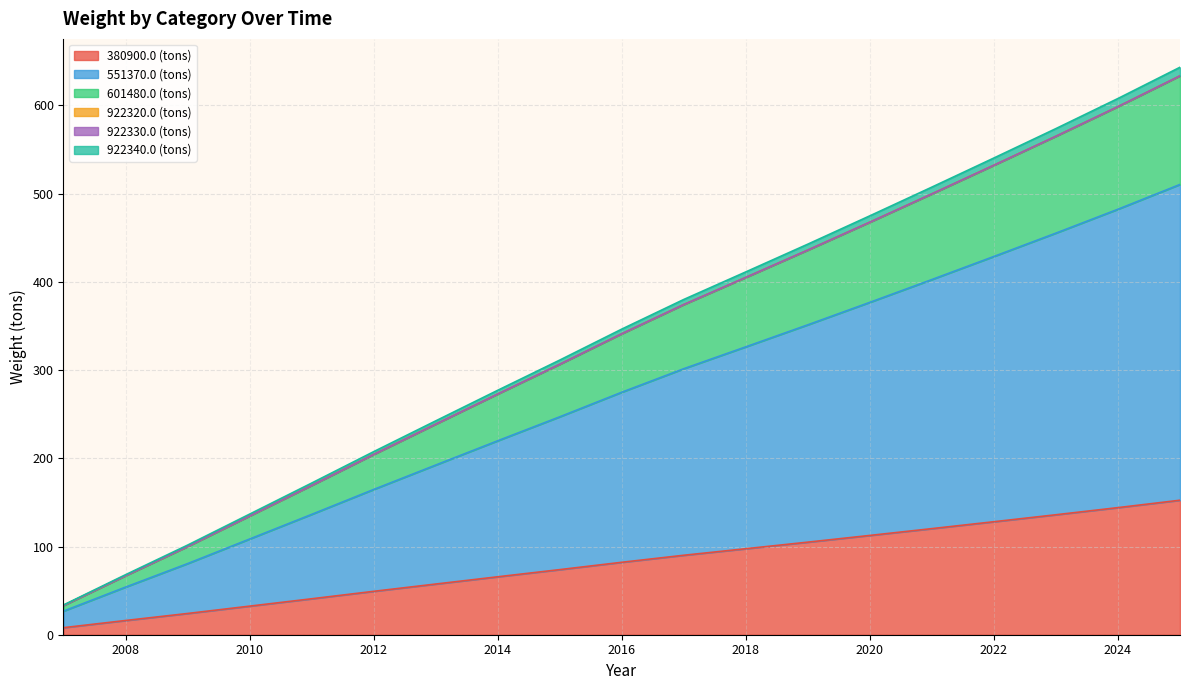

Which category has the highest value across all series?

2025